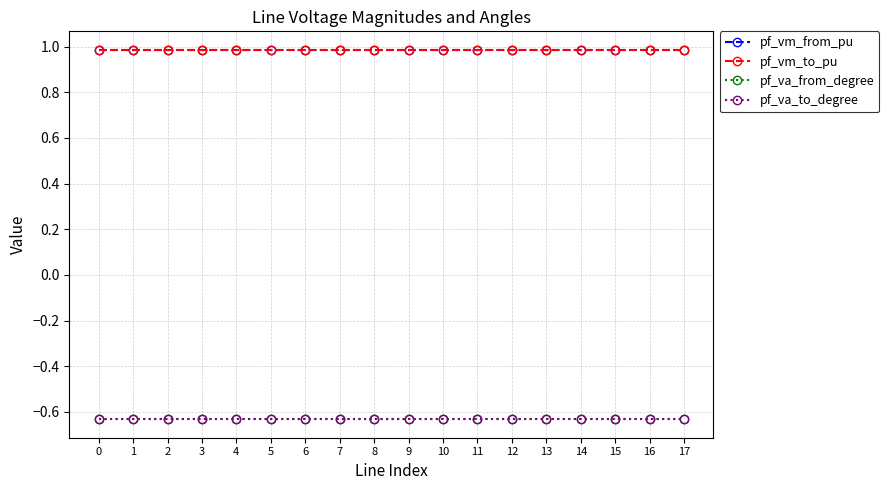

Does the chart have visible grid lines?

Yes